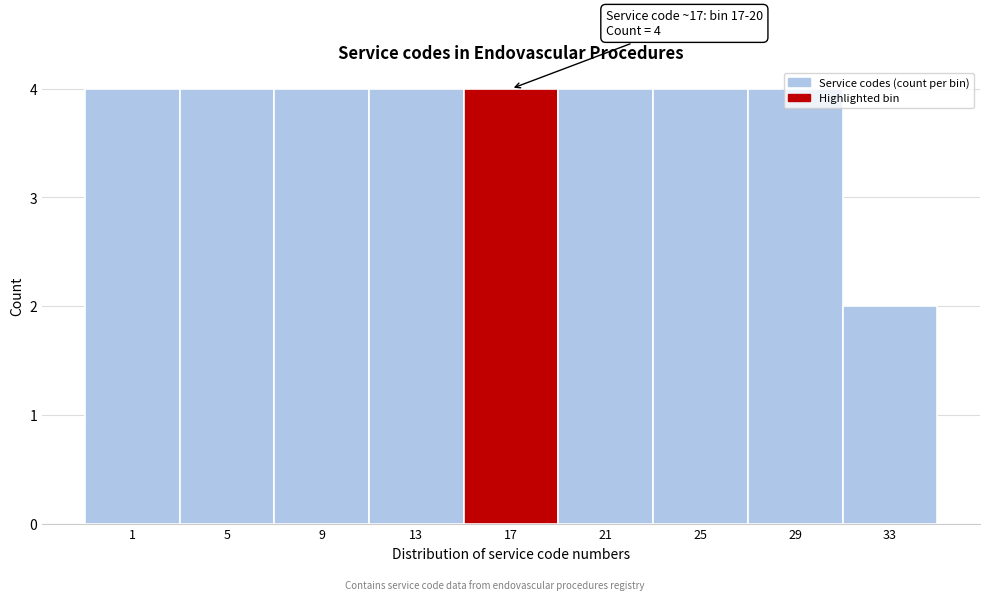

Which has a higher value, 17 or 33?

17